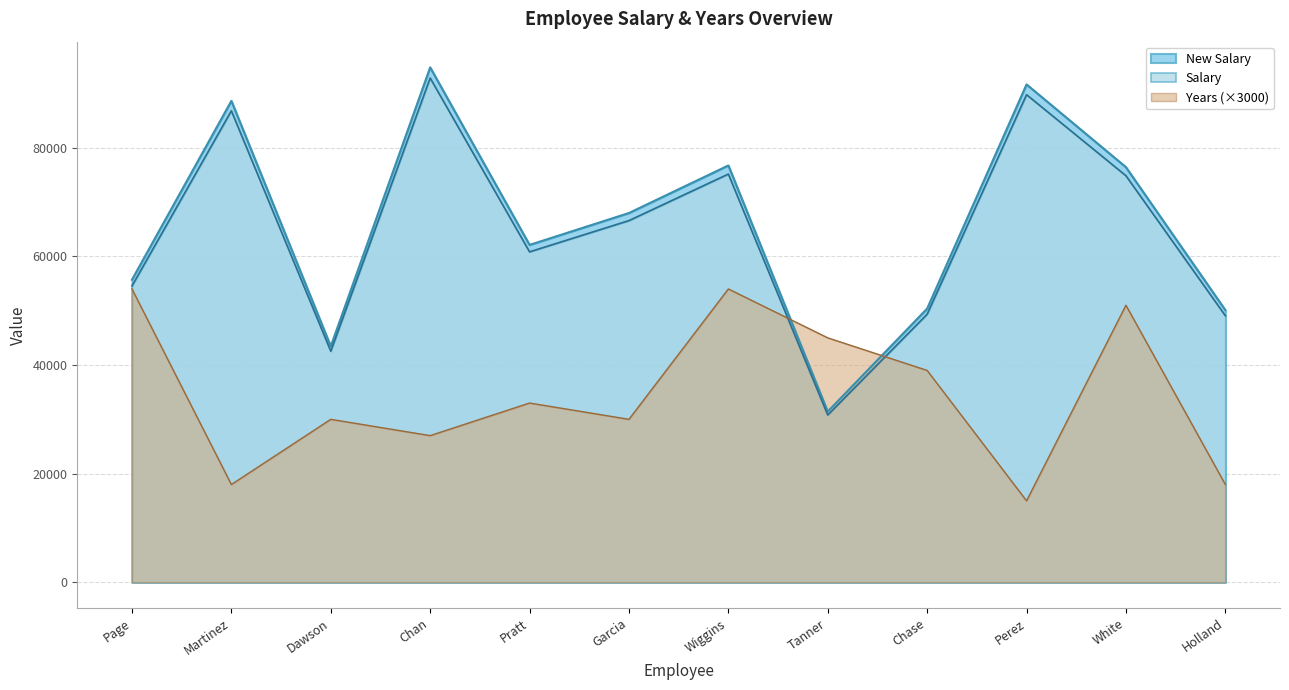

What is the total value across all series at Dawson?

115973.3